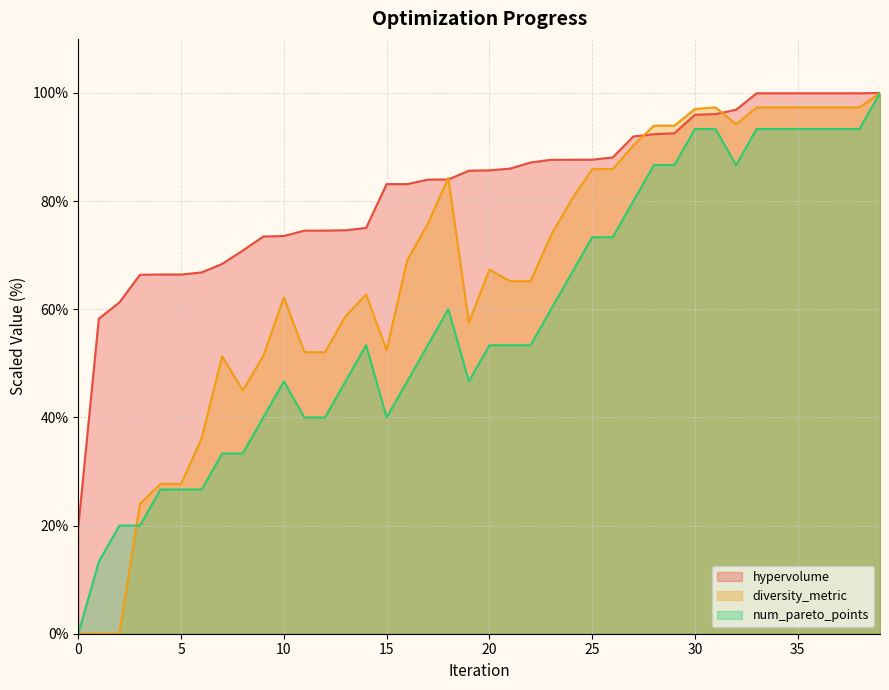

What are all the series names shown in the legend?

hypervolume, diversity_metric, num_pareto_points